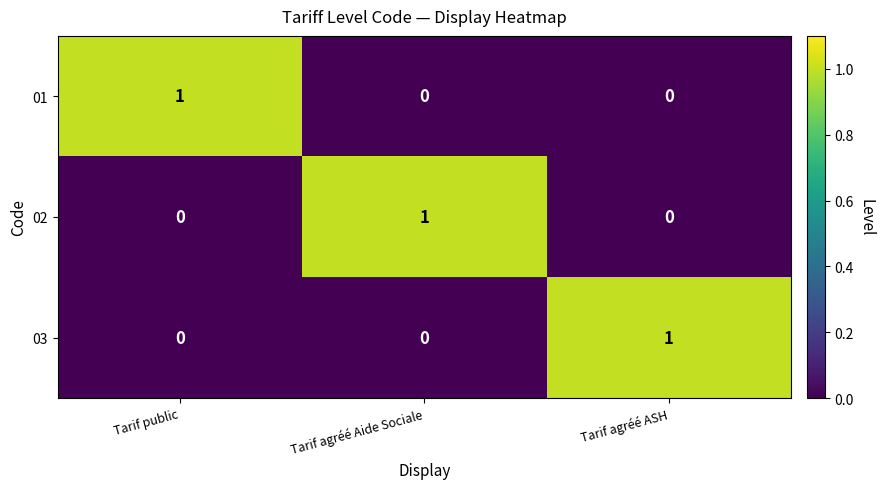

How many 02 values are between 0 and 1?

3